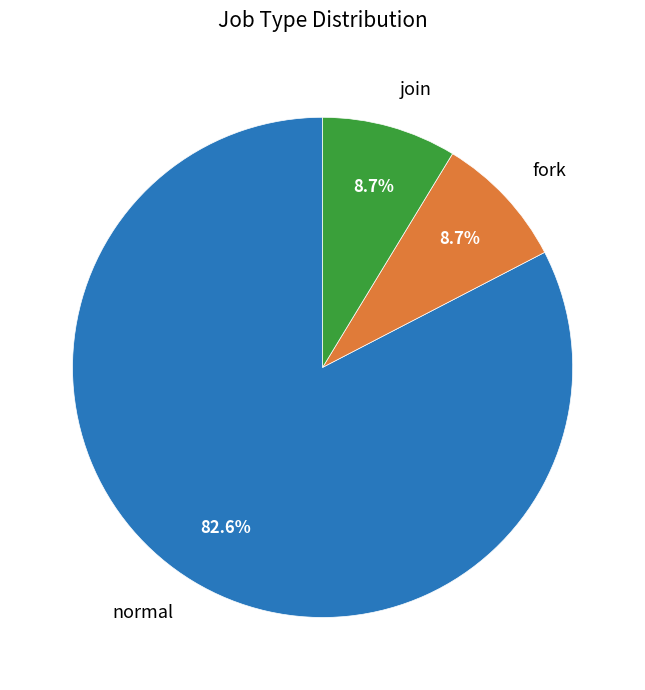

What is the largest slice in the pie chart?

normal